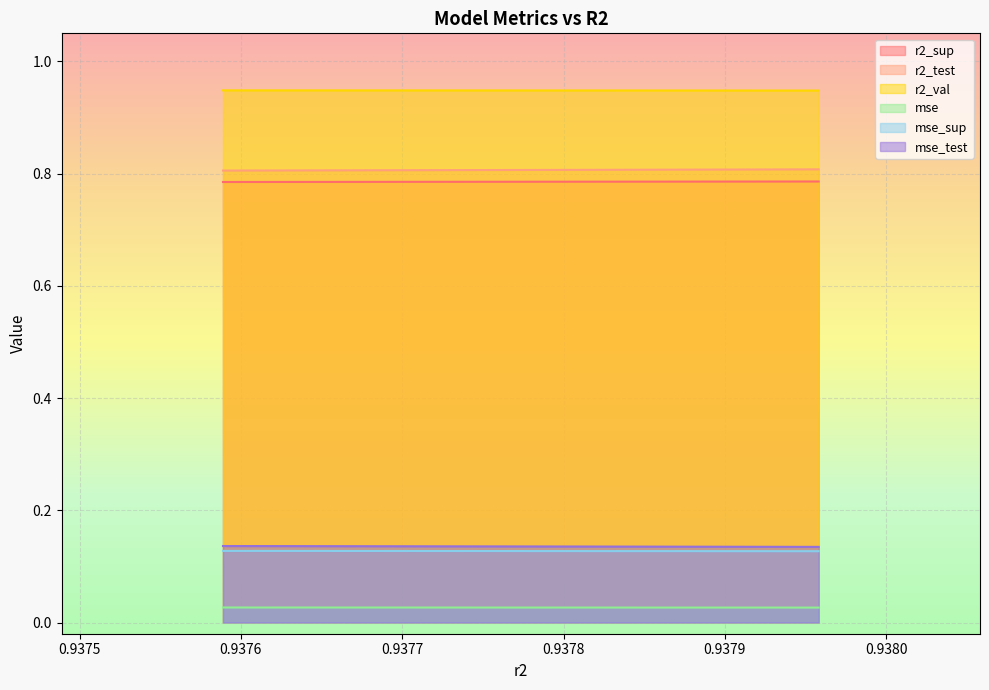

Rank the series at 0.9375889044817355 from lowest to highest value.

mse, mse_sup, mse_test, r2_sup, r2_test, r2_val